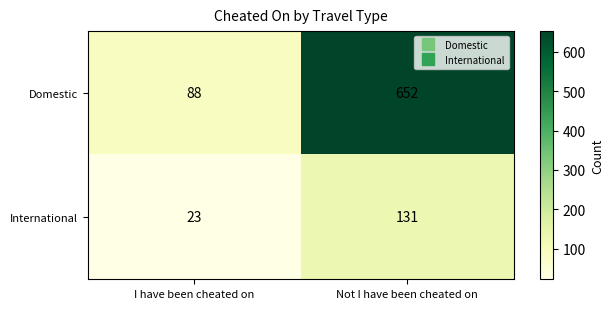

Which series changed the most between I have been cheated on and Not I have been cheated on?

Domestic